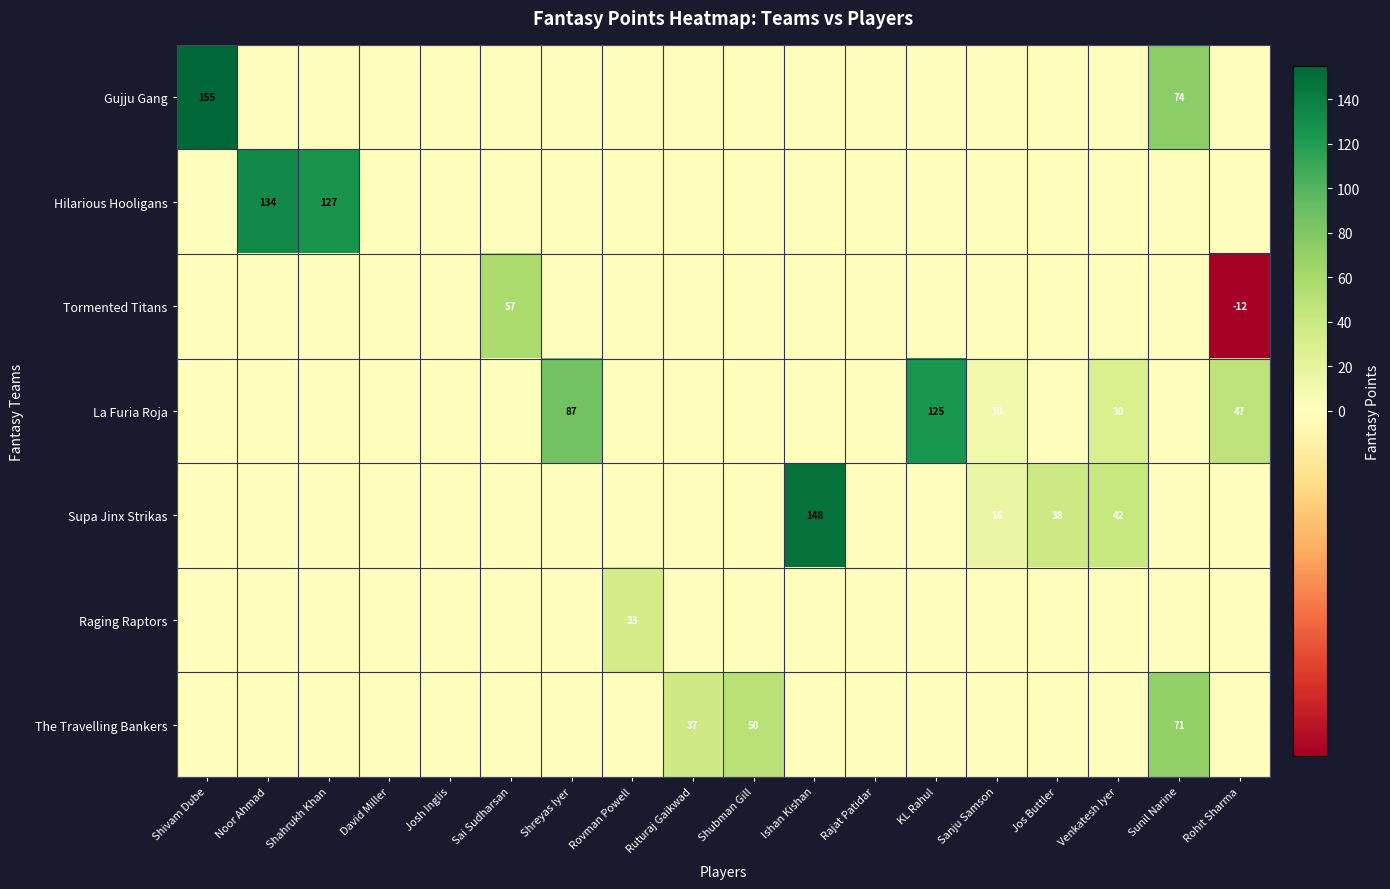

The value of La Furia Roja at Josh Inglis is -54. True or false?

False